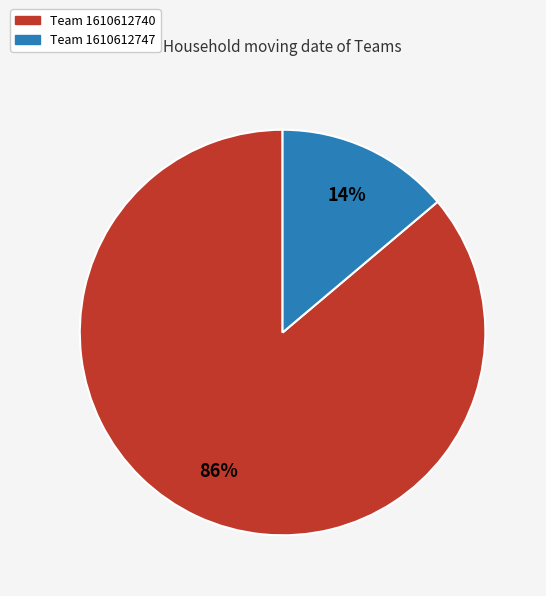

To the nearest percent, what is the average slice percentage?

50%